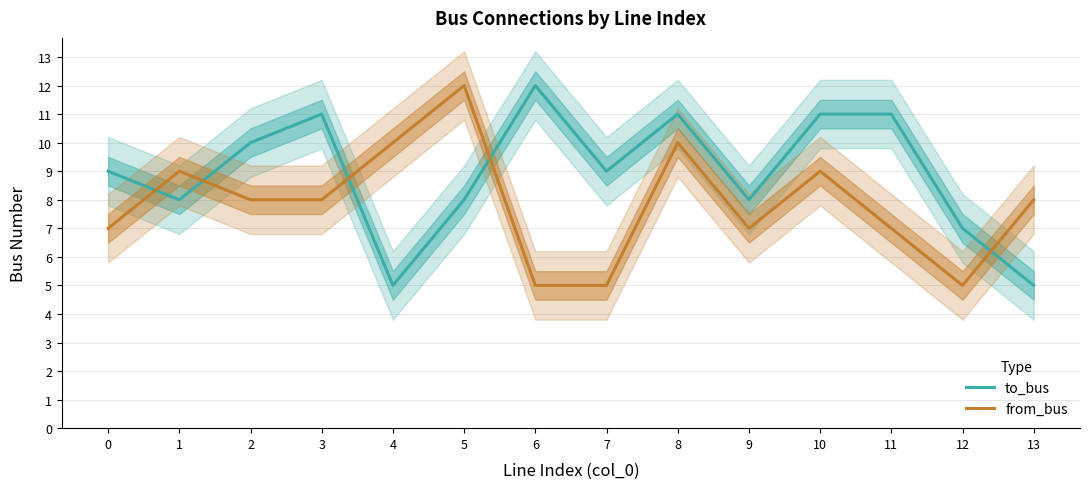

Reading left to right, extract all data points from this chart.

to_bus: 9	8	10	11	5	8	12	9	11	8	11	11	7	5
from_bus: 7	9	8	8	10	12	5	5	10	7	9	7	5	8